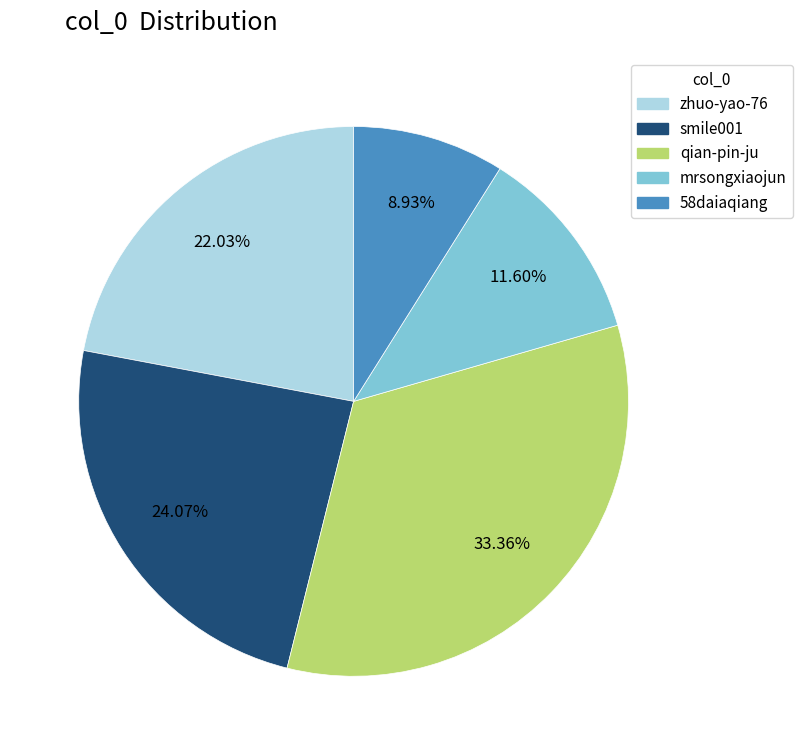

What is the ratio of the value at mrsongxiaojun to the value at smile001?

0.5